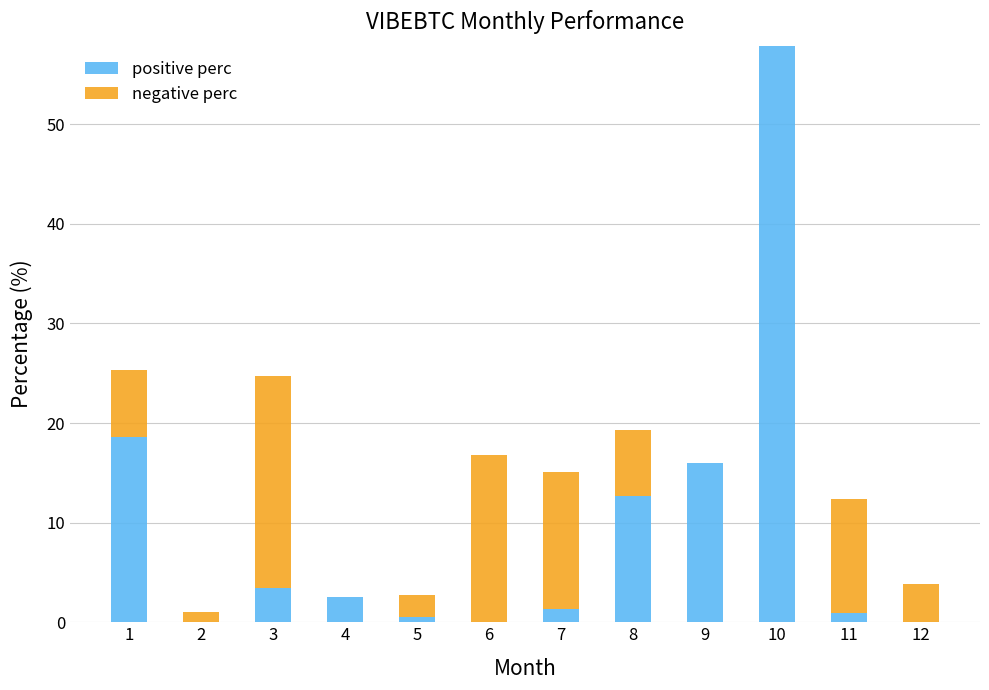

Count the number of data series in this chart.

2